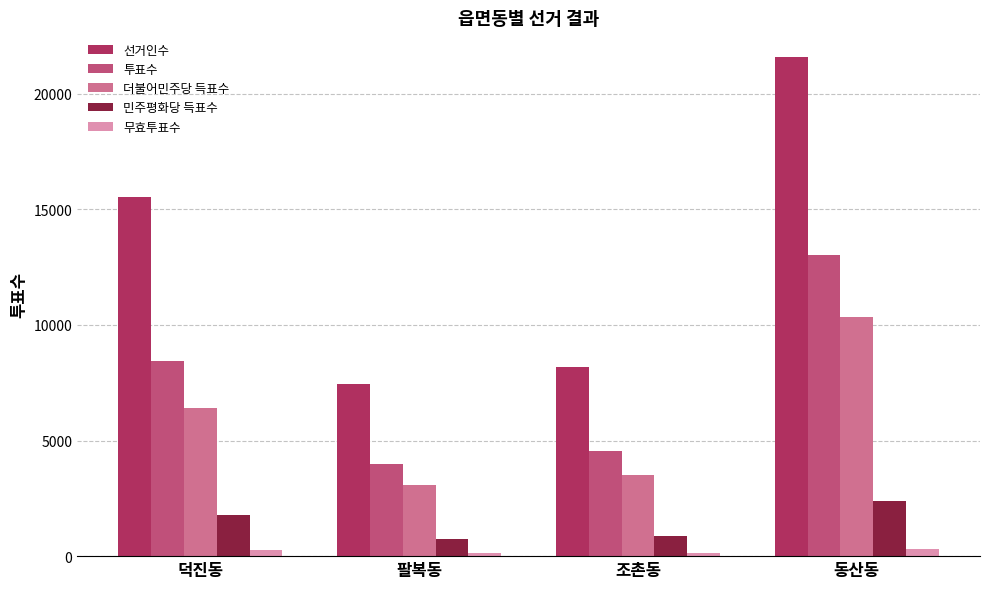

What is the sum of all 더불어민주당 득표수 values?

23354